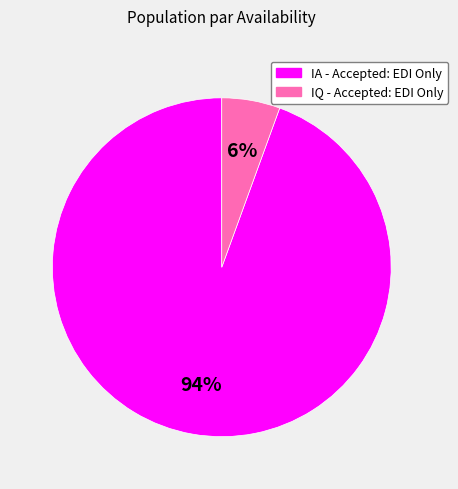

To the nearest percent, what percentage of the pie is IQ - Accepted: EDI Only?

6%